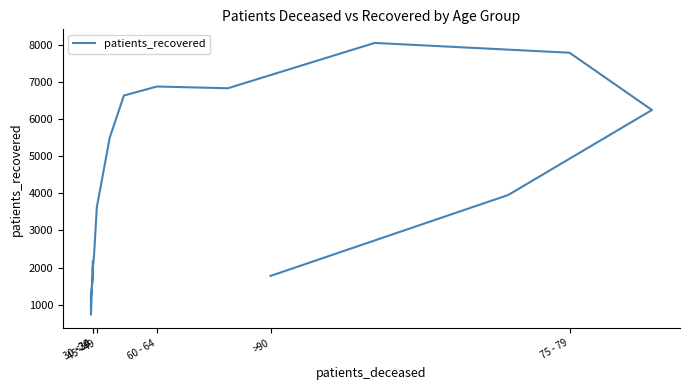

What is the smallest value displayed?

732